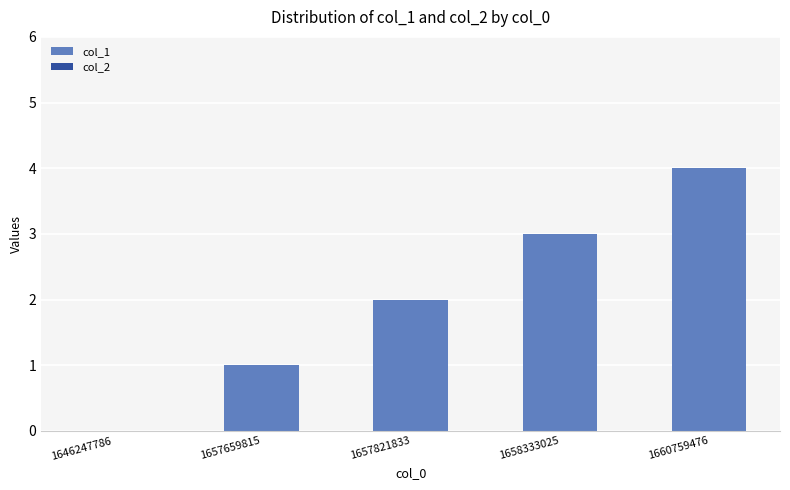

What is the greatest value displayed?

4